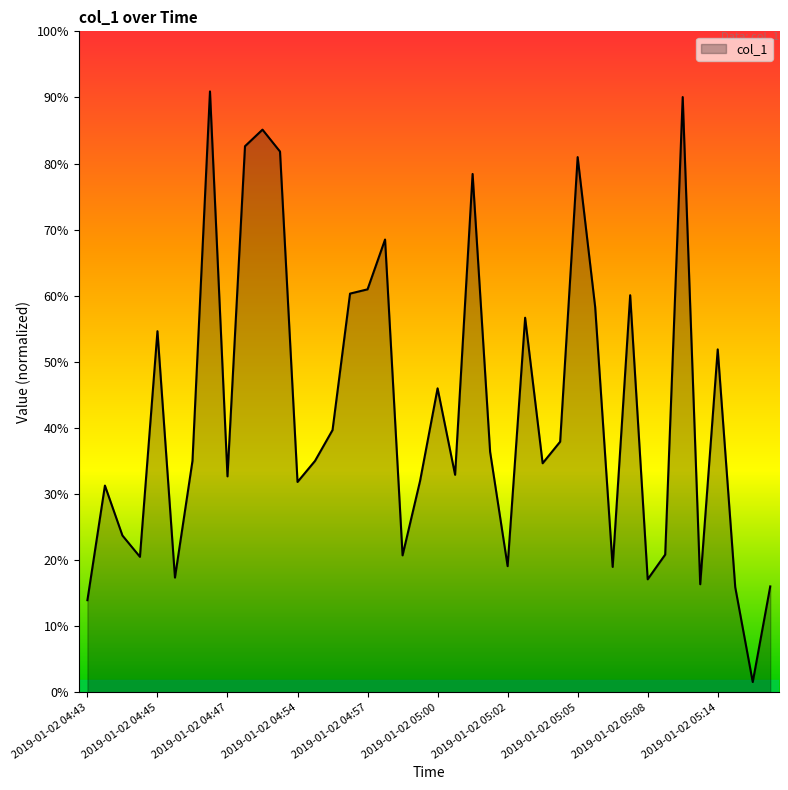

Does the chart have visible grid lines?

No